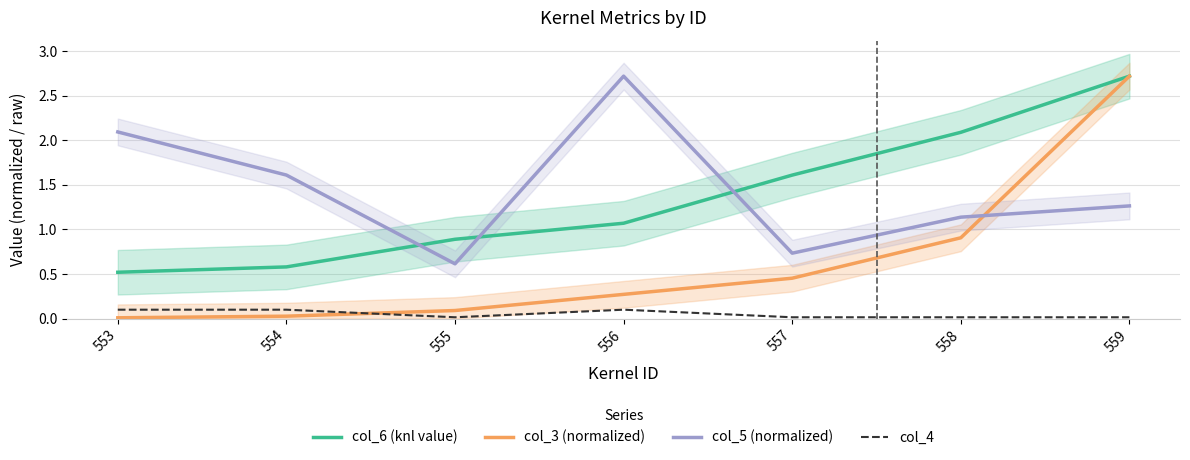

How many values in the col_5 (normalized) series exceed 1?

5